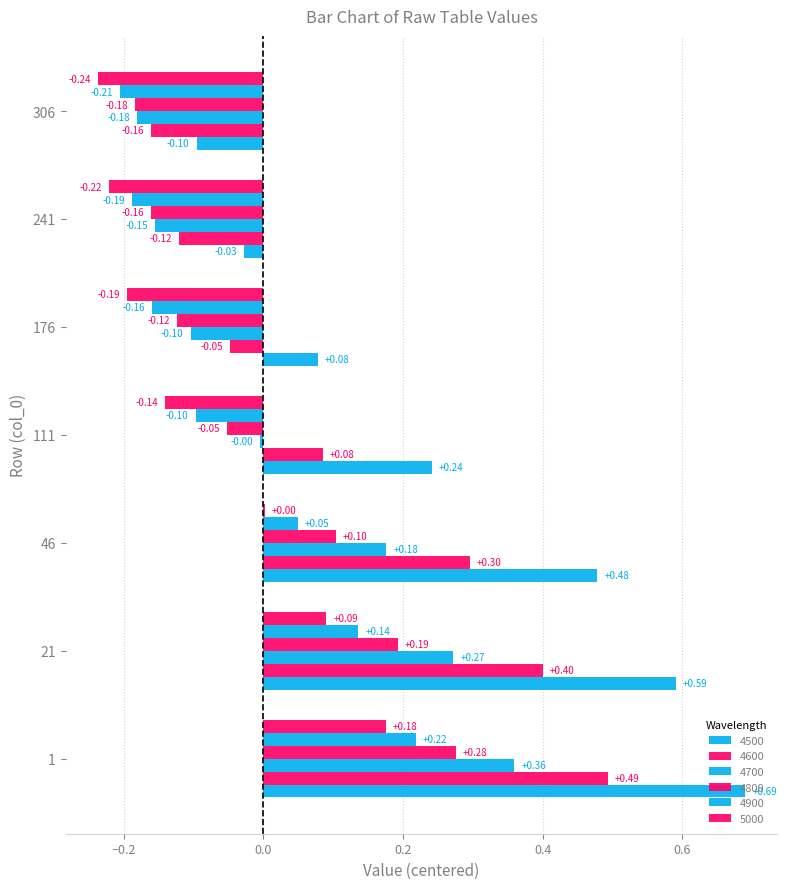

At which category is the sum across all series the highest?

1